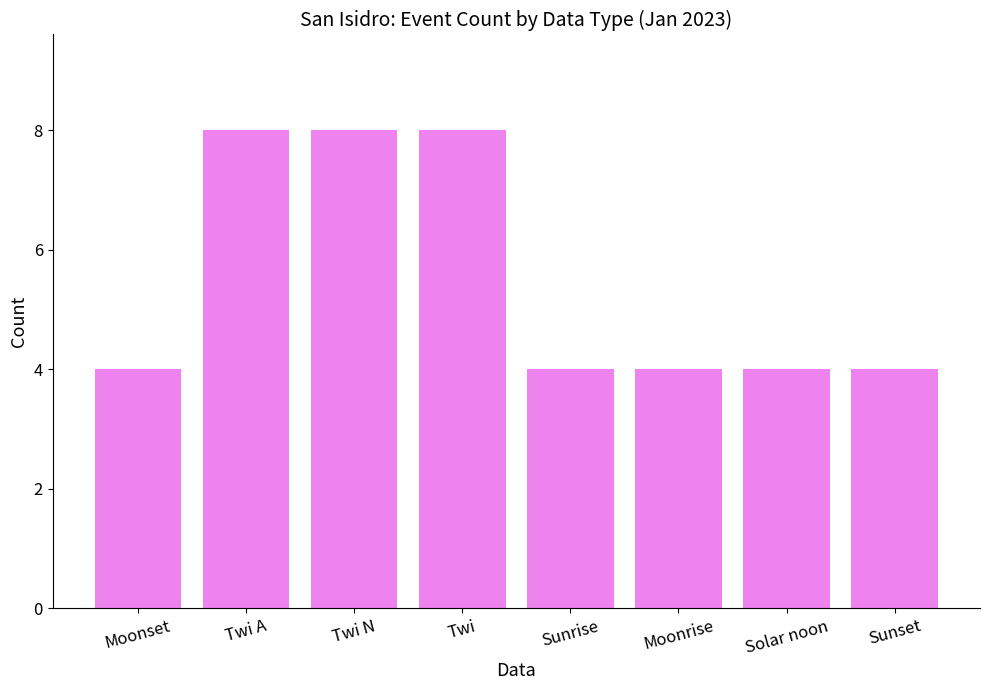

Which has a higher value, Twi A or Sunset?

Twi A